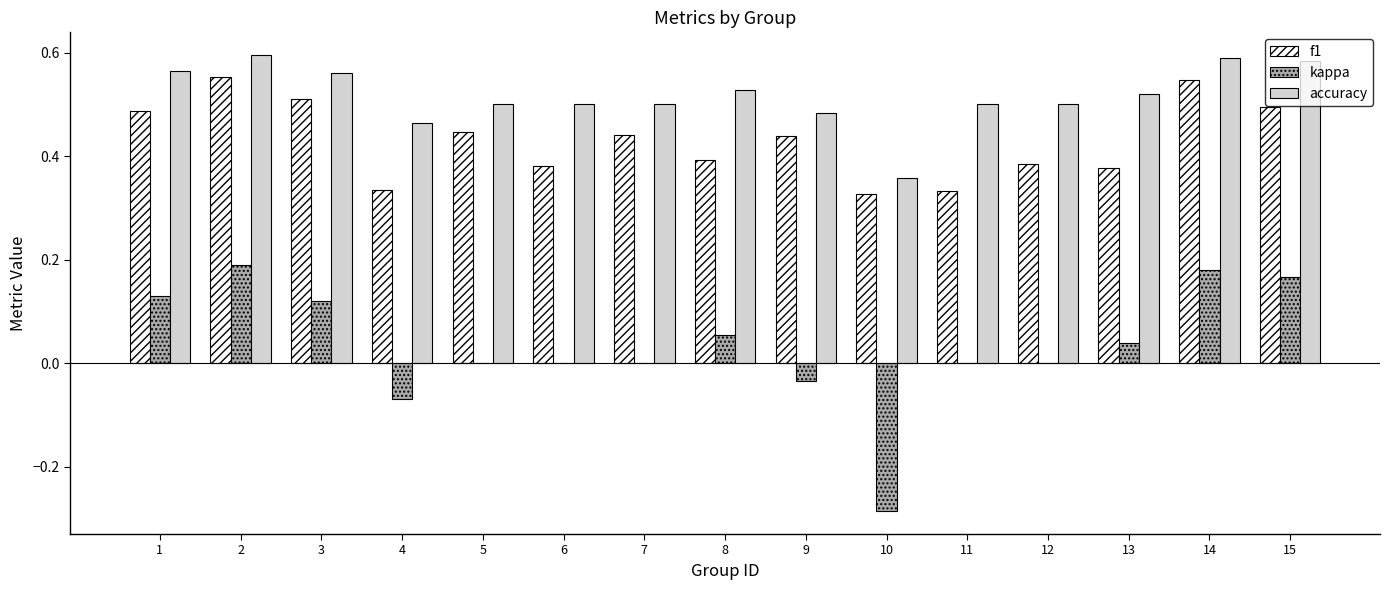

Count the number of categories in the chart.

15